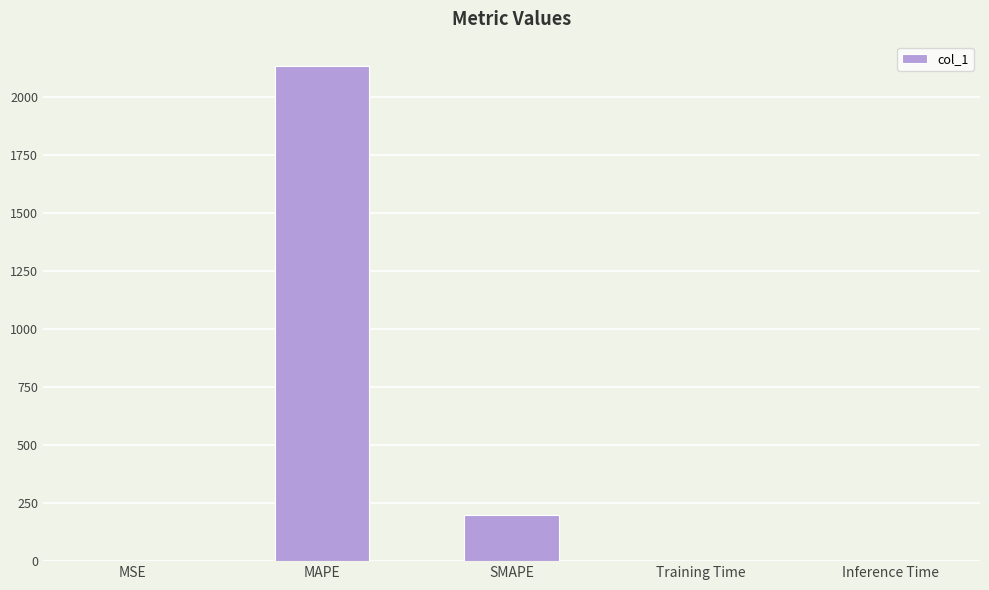

The value at MAPE is 1411.1. True or false?

False